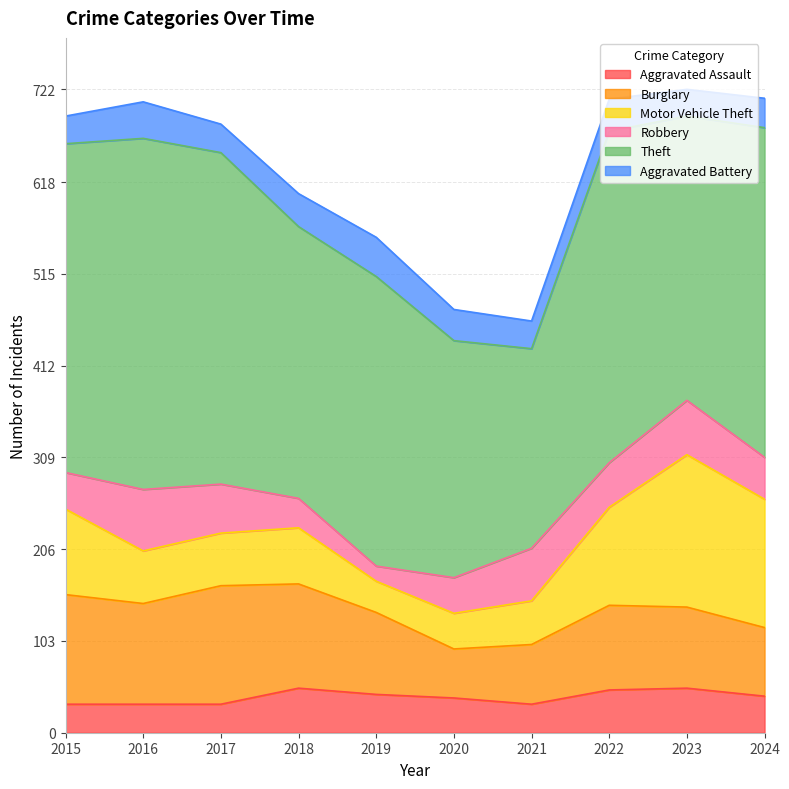

Reading left to right, what are all the values shown in this chart?

Aggravated Assault: 2015=32	2016=32	2017=32	2018=50	2019=43	2020=39	2021=32	2022=48	2023=50	2024=41
Burglary: 2015=123	2016=113	2017=133	2018=117	2019=92	2020=55	2021=67	2022=95	2023=91	2024=77
Motor Vehicle Theft: 2015=96	2016=59	2017=59	2018=63	2019=35	2020=40	2021=49	2022=110	2023=171	2024=144
Robbery: 2015=41	2016=69	2017=55	2018=33	2019=17	2020=40	2021=59	2022=50	2023=61	2024=47
Theft: 2015=369	2016=394	2017=372	2018=305	2019=325	2020=266	2021=224	2022=372	2023=319	2024=370
Aggravated Battery: 2015=31	2016=41	2017=32	2018=37	2019=44	2020=35	2021=31	2022=36	2023=30	2024=33